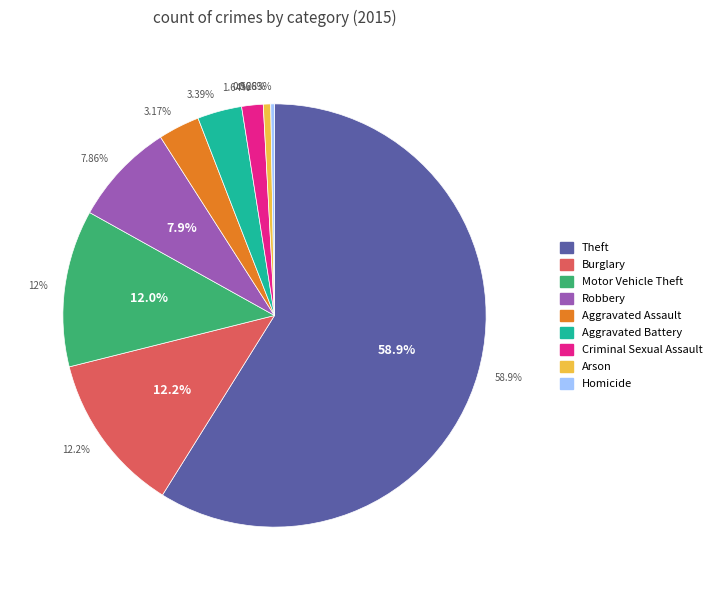

Which has a higher value, Aggravated Assault or Criminal Sexual Assault?

Aggravated Assault